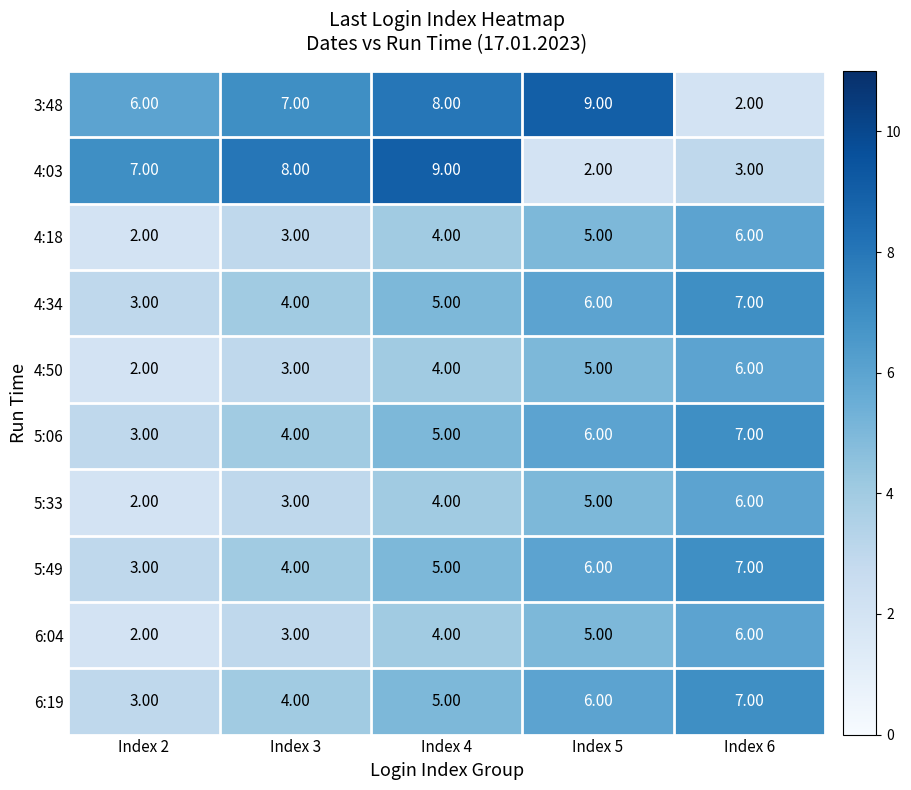

Rank the categories by 4:34 value from lowest to highest.

Index 2, Index 3, Index 4, Index 5, Index 6